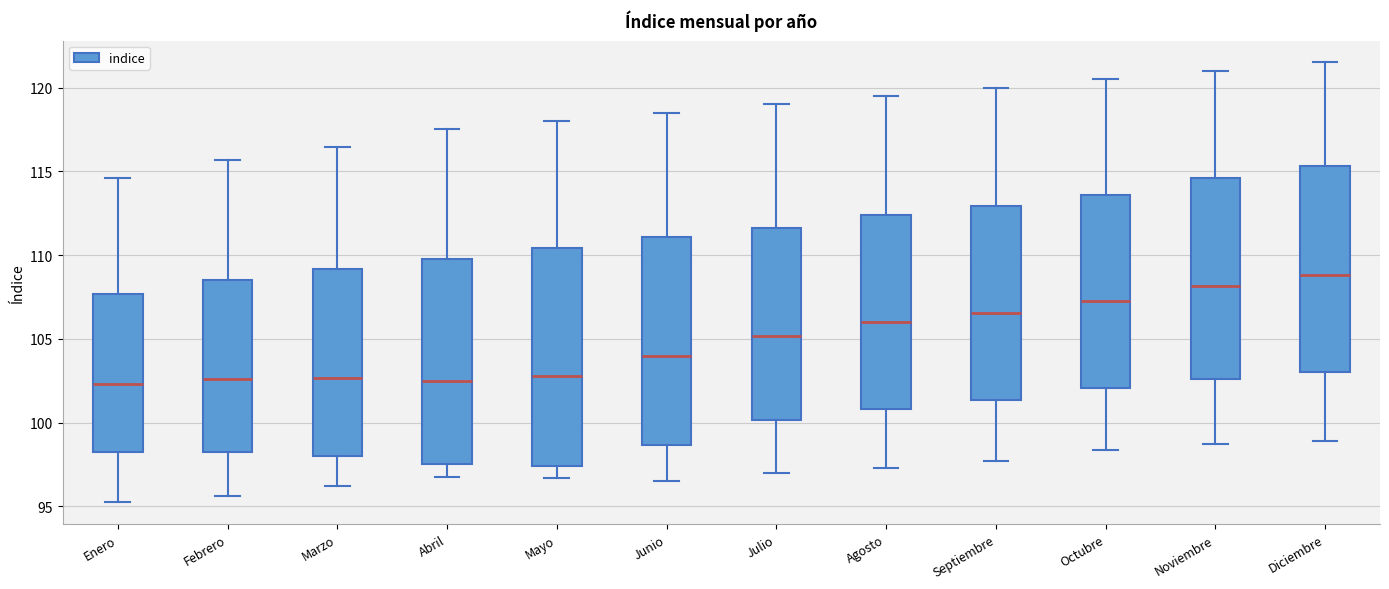

Comparing the boxes themselves (not the whiskers), which one is the tallest?

Mayo